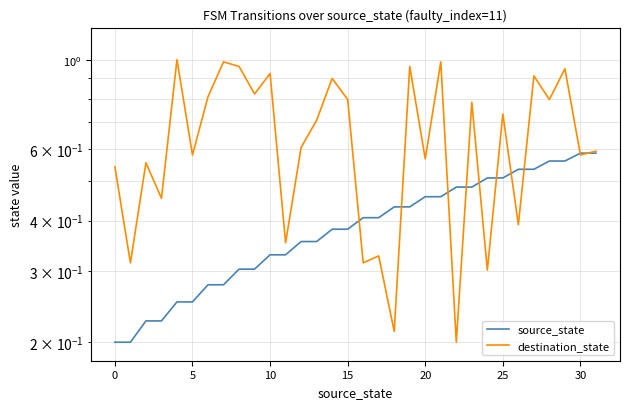

How many source_state values are between 0 and 1?

32